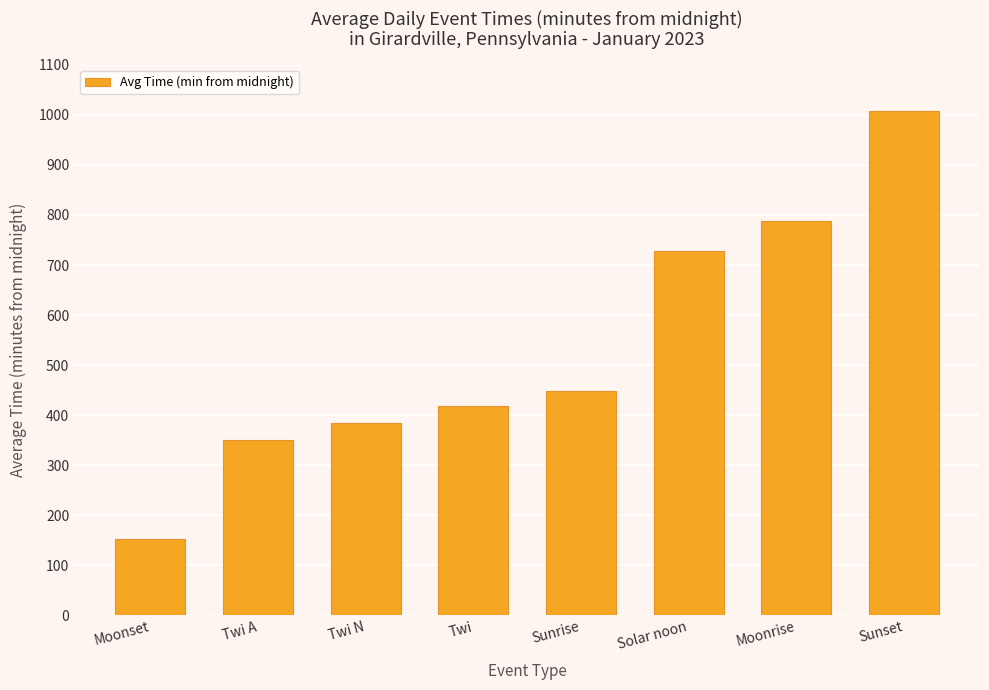

What is the label of the 6th bar from the left?

Solar noon